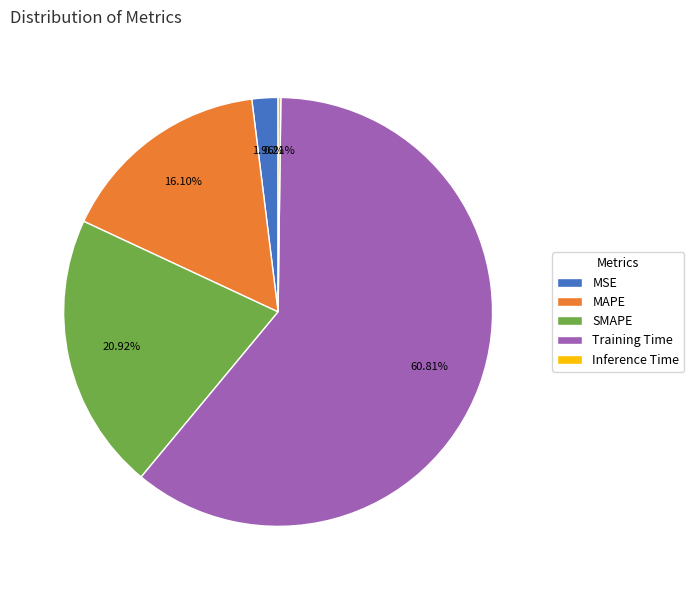

Is there any slice that represents more than half of the pie?

Yes